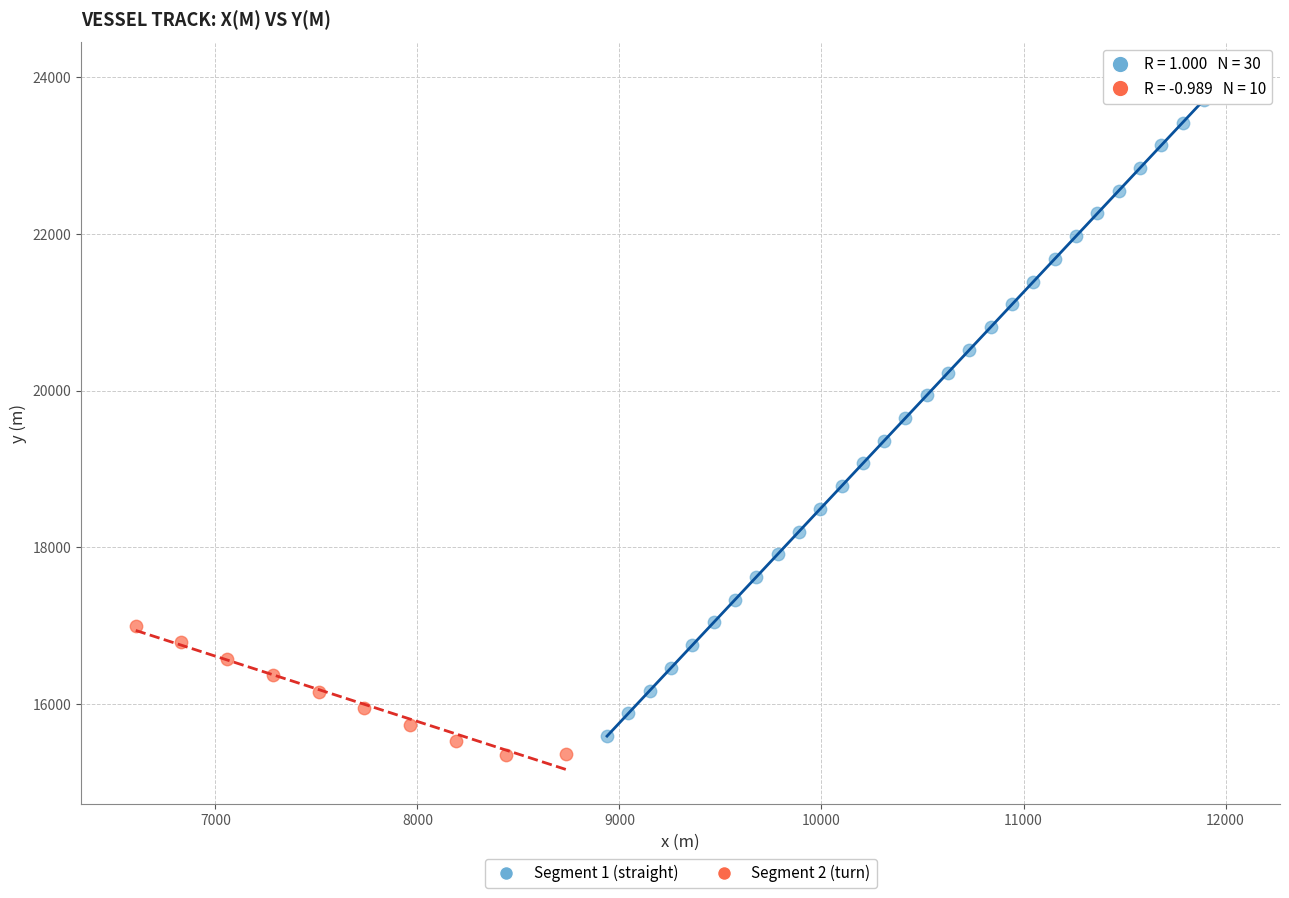

What are all the series names shown in the legend?

Segment 1 (straight), Segment 2 (turn)